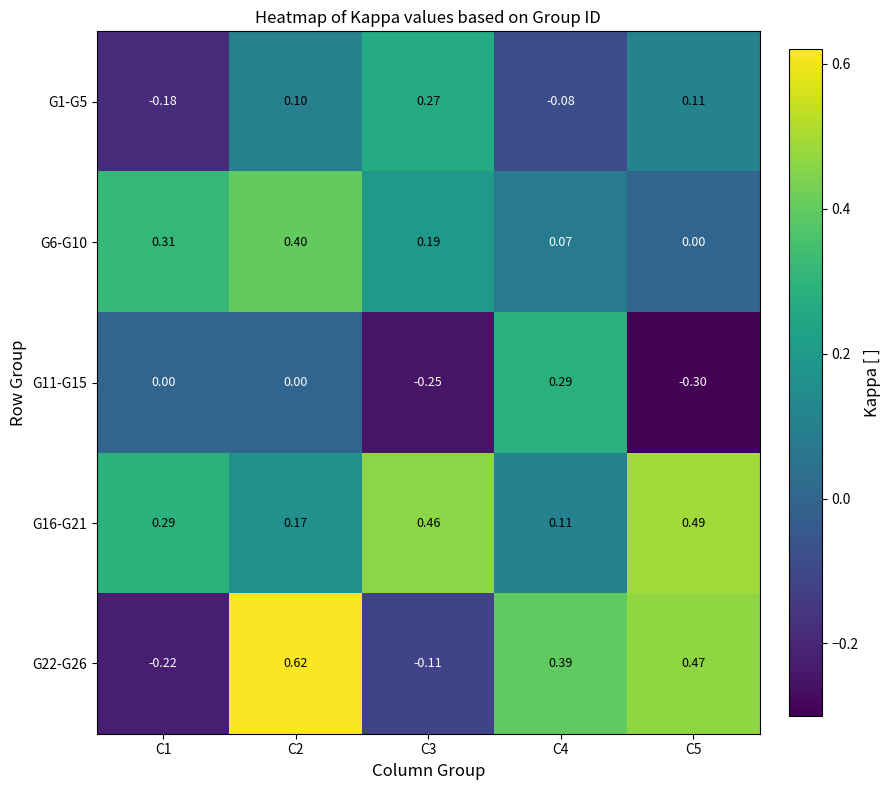

What is the total value across all series at C4?

0.8